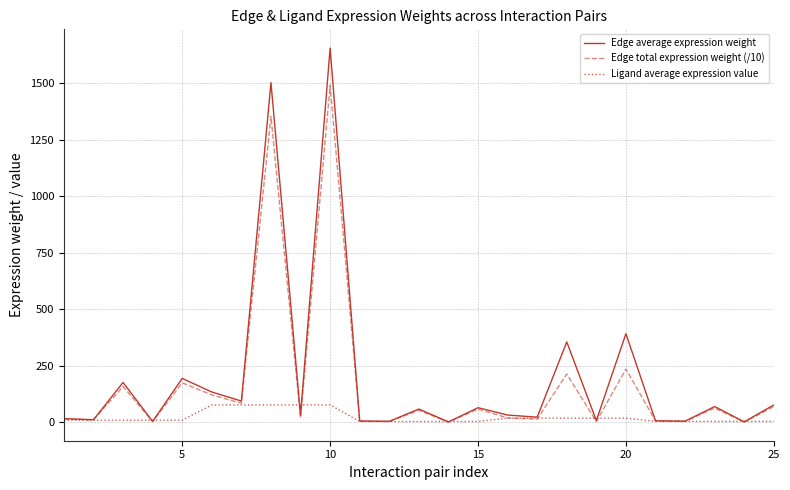

Which series has the widest spread of values?

Edge average expression weight